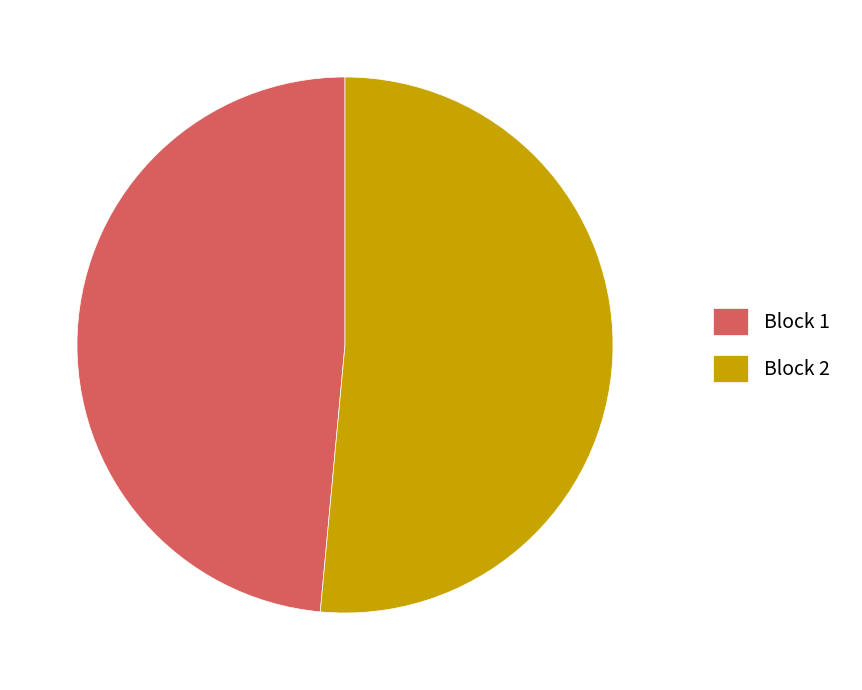

Combined, do Block 1 and Block 2 account for over 50%?

Yes